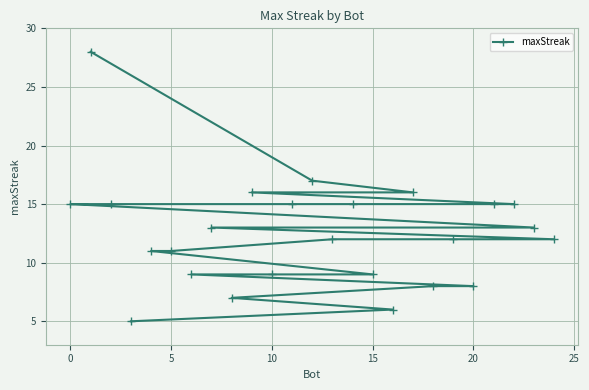

What is the minimum value shown in the chart?

5